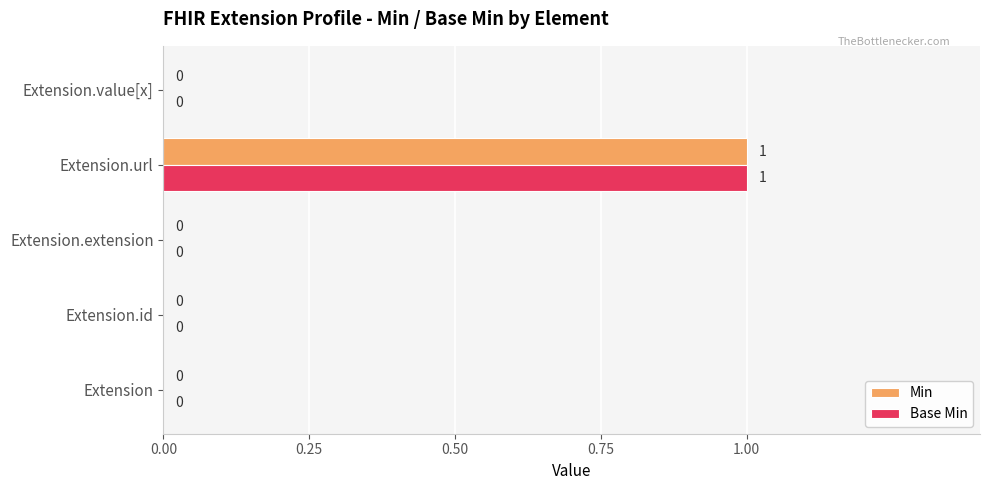

At which category is the sum across all series the highest?

Extension.url